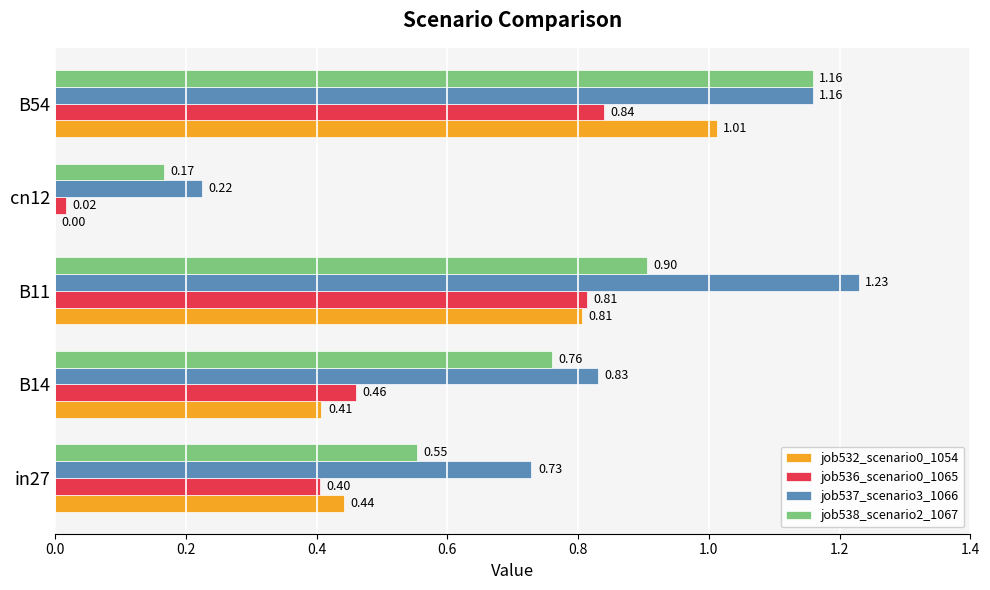

Which series changed the most between B11 and B54?

job538_scenario2_1067